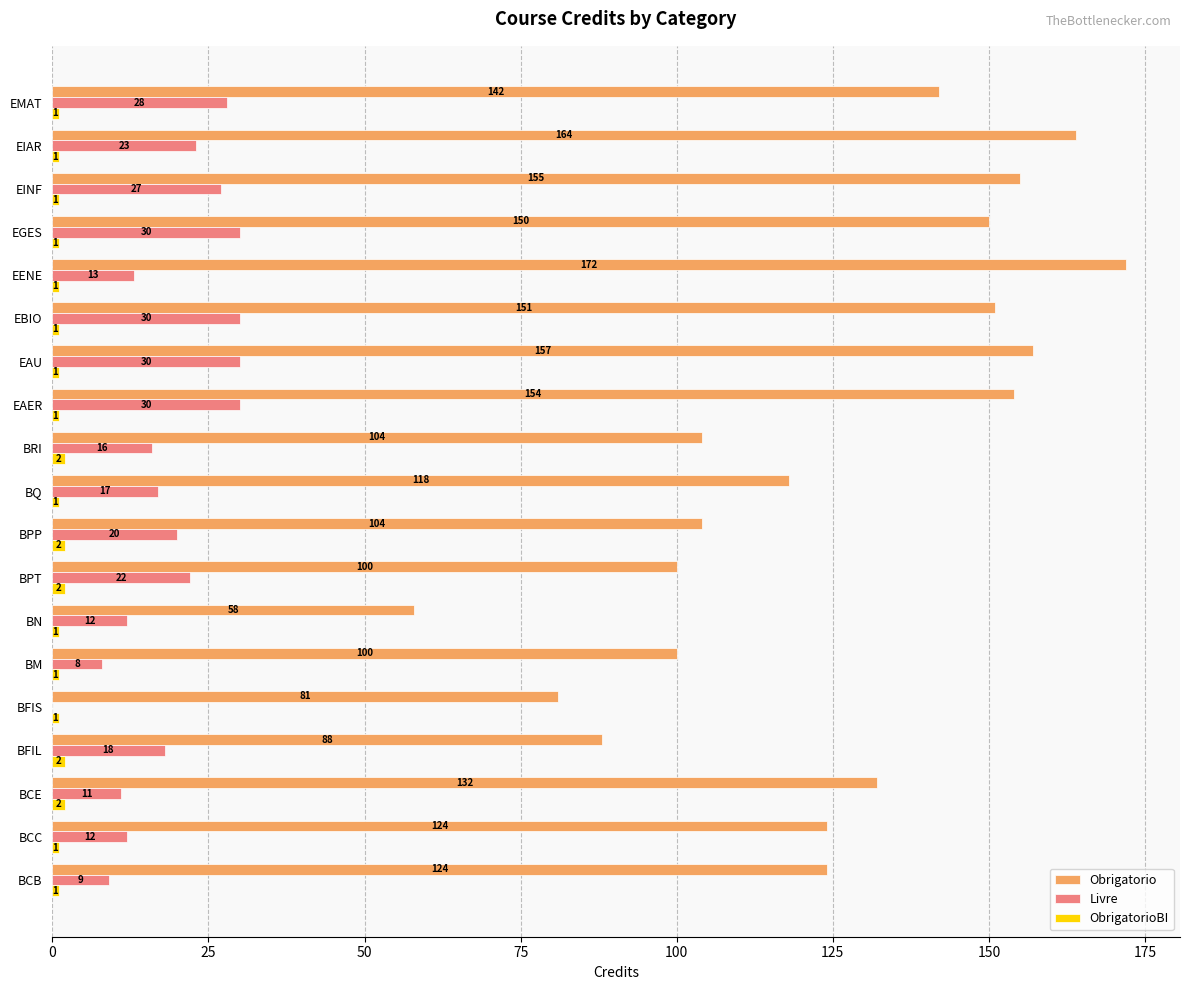

Which series has the largest total across all categories?

Obrigatorio